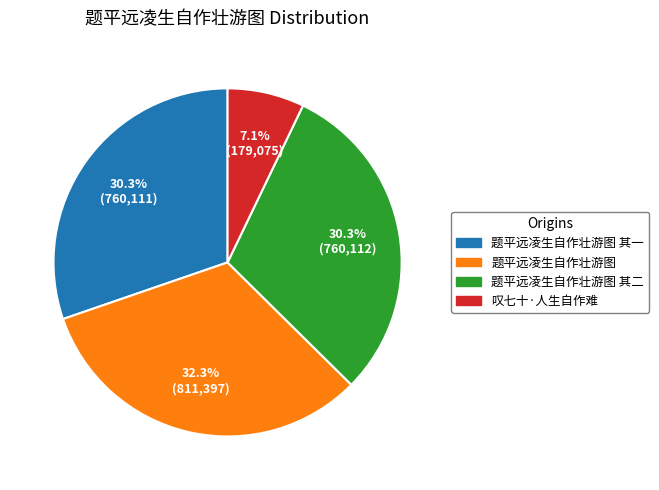

Is it true that 叹七十·人生自作难 is 7% of the pie?

True